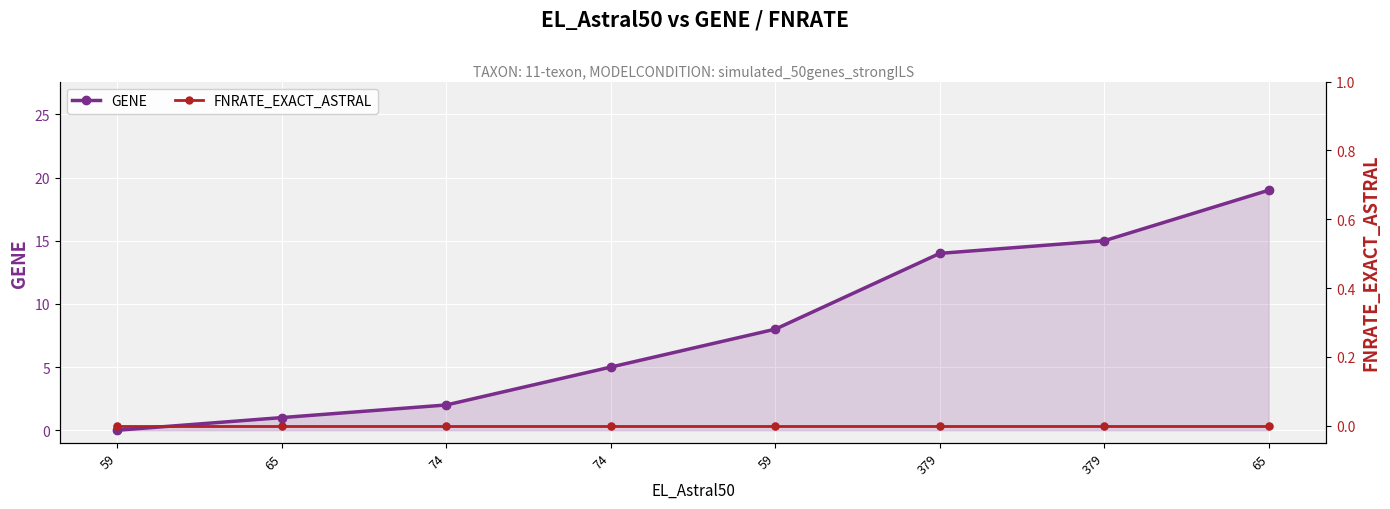

What are all the series names shown in the legend?

GENE, FNRATE_EXACT_ASTRAL